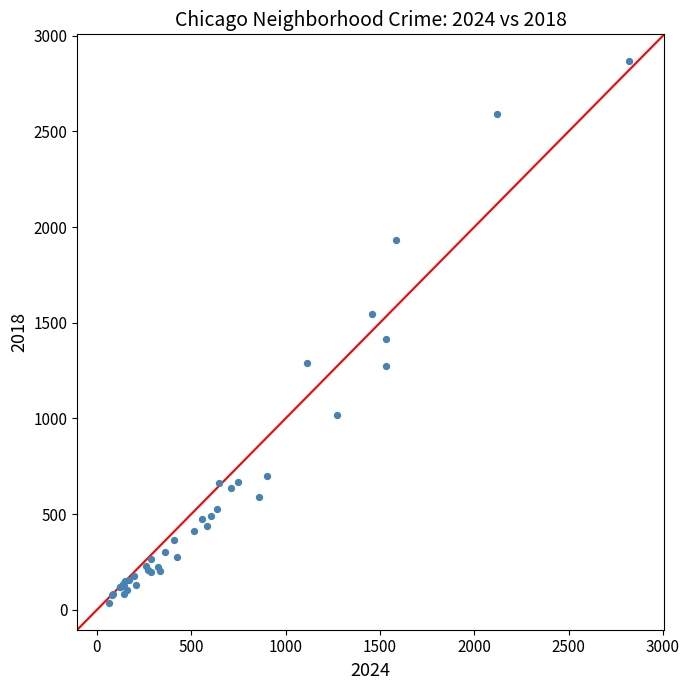

What Y value in the scatter plot is closest to 1451?

1415